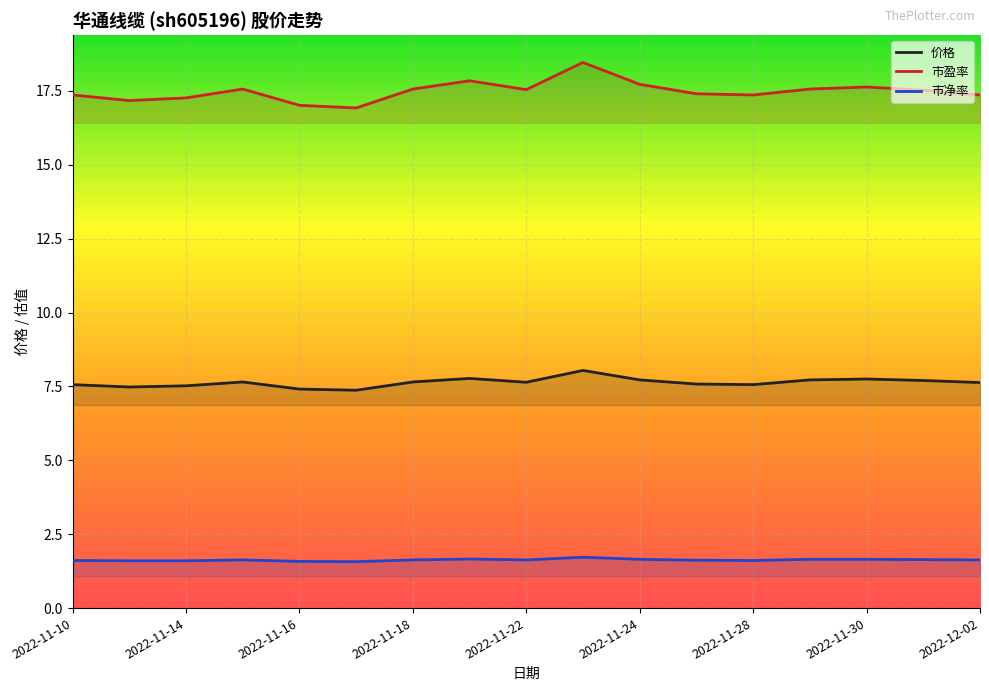

True or false: 市盈率 and 市净率 cross at least once.

False